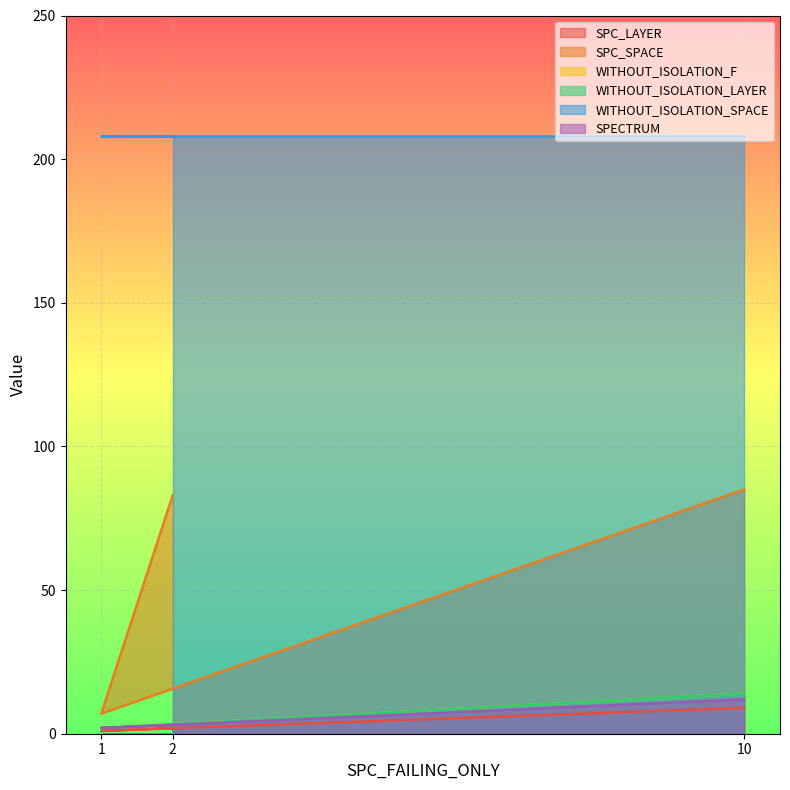

What is the value of the SPC_LAYER point at the 1st from the left?

2